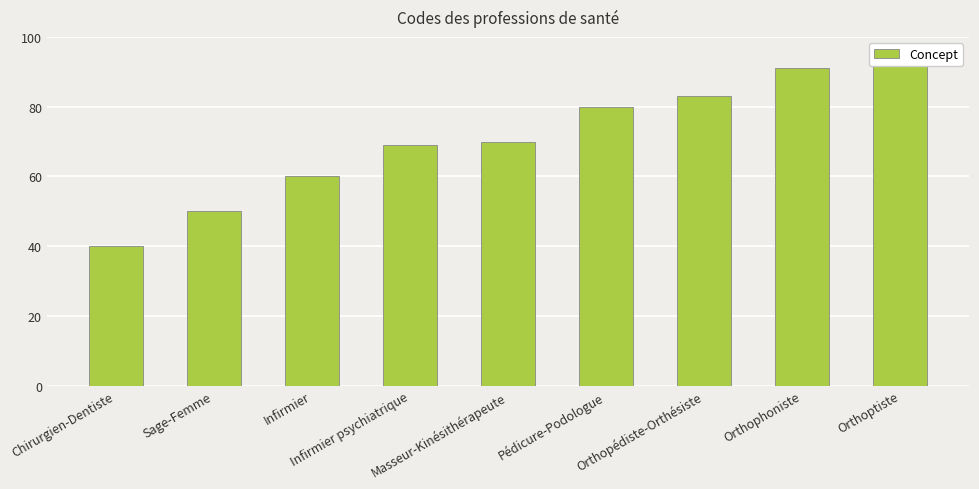

What is the label of the 9th bar from the right?

Chirurgien-Dentiste